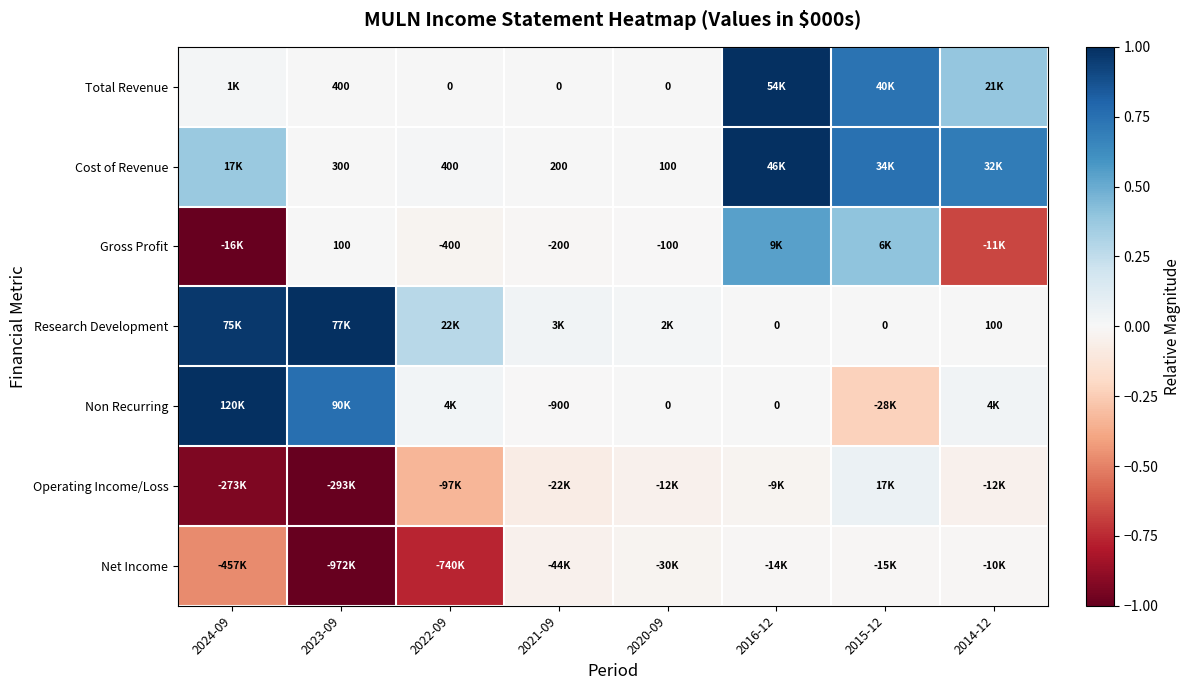

Count the number of categories in the chart.

8